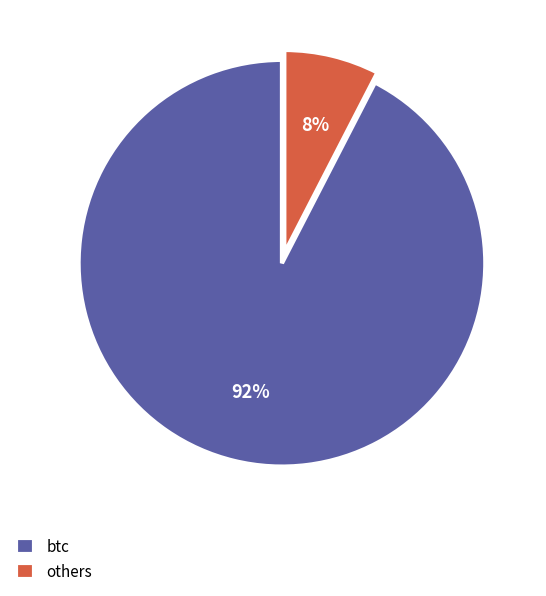

To the nearest percent, what is the combined percentage of btc and others?

100%